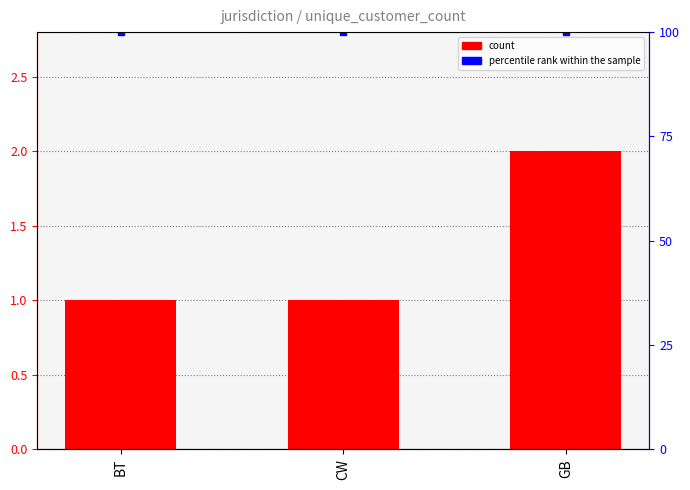

Rank the categories by value from highest to lowest.

GB, BT, CW